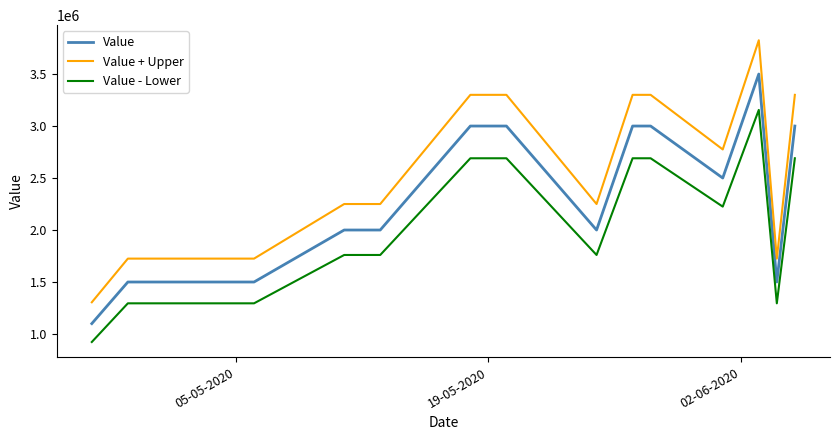

How many Value - Lower values are between 1295000 and 2690000?

14